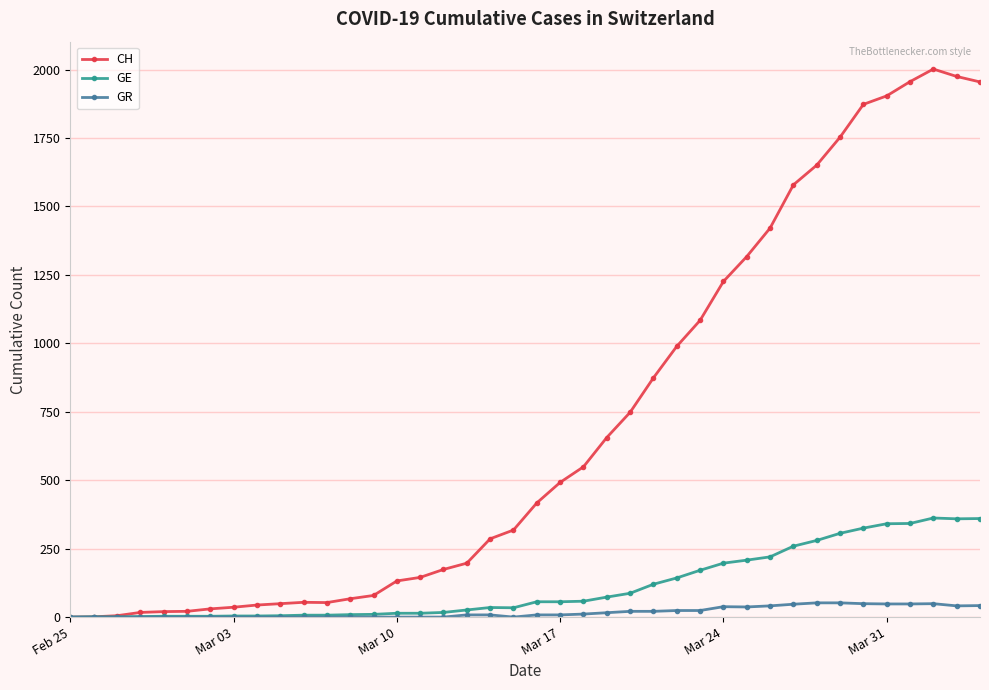

Which series has the largest total across all categories?

CH